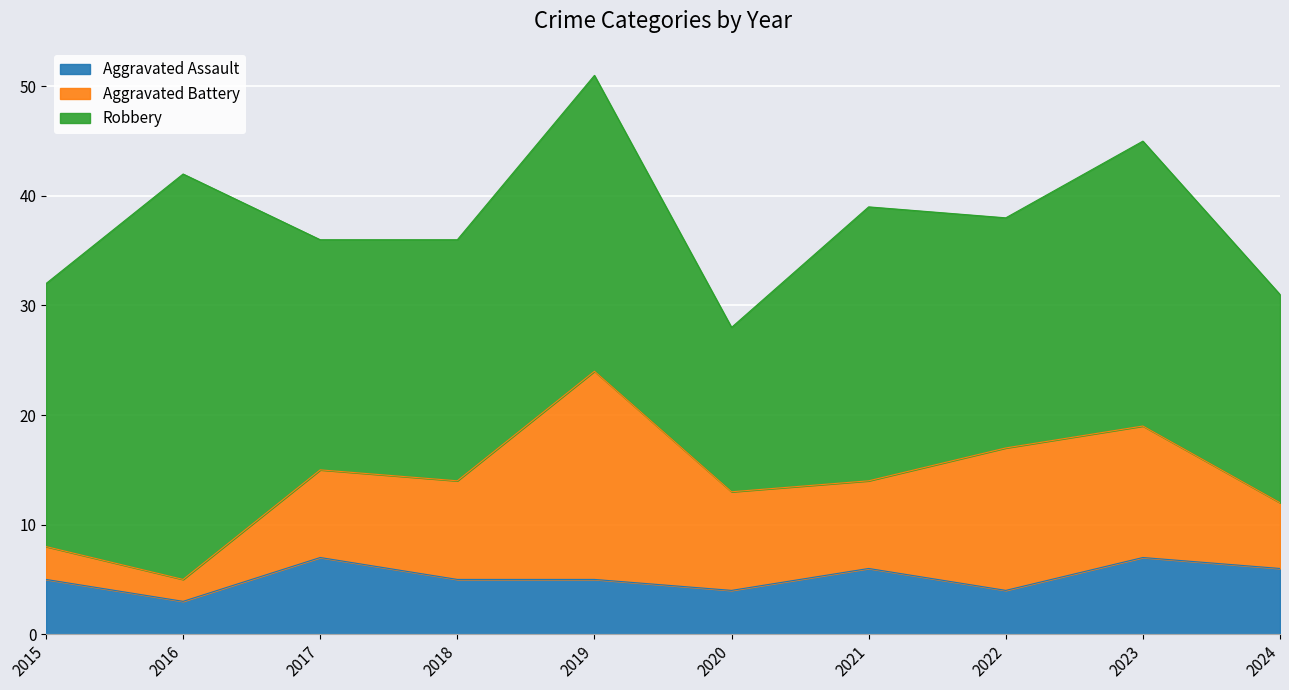

How many interior local valleys does the Aggravated Assault series have?

3